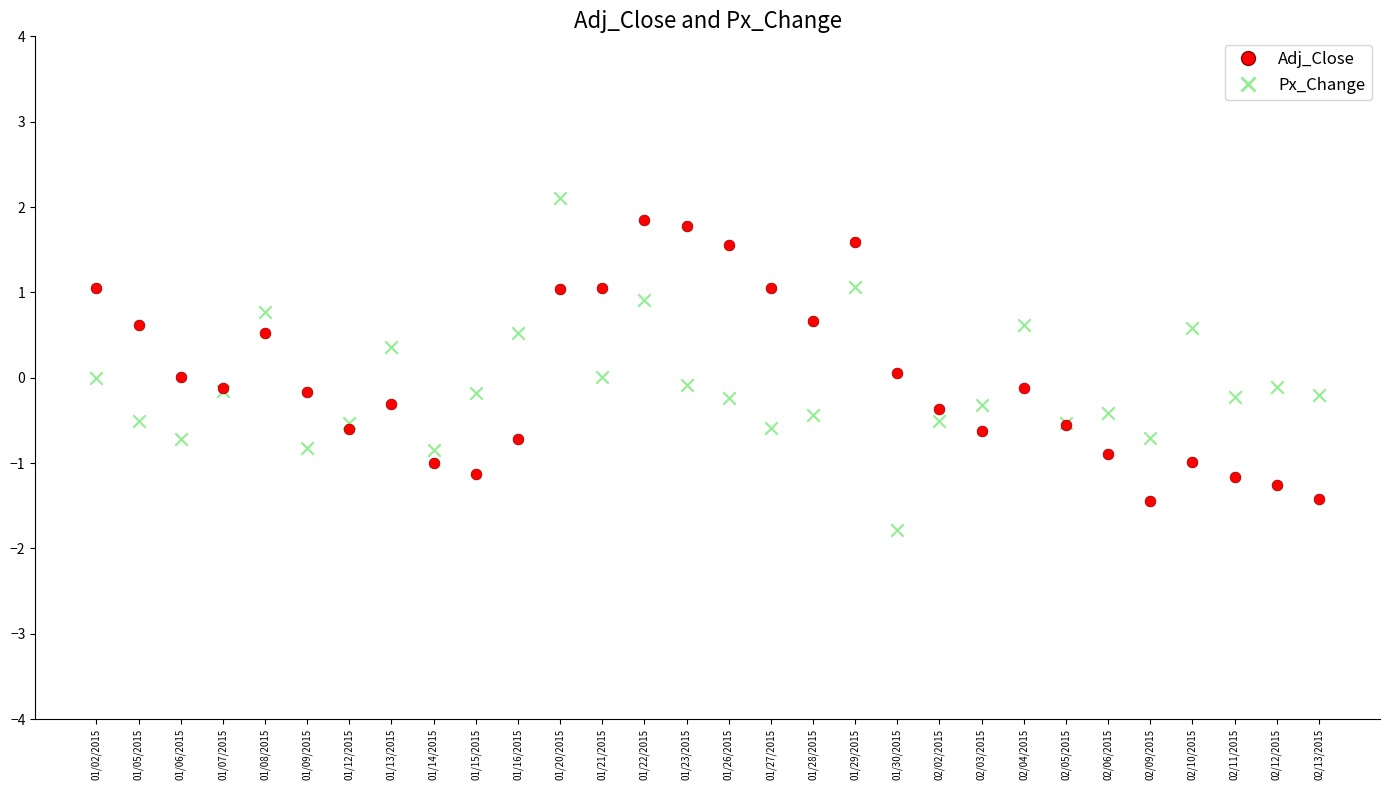

What are all the series names shown in the legend?

Adj_Close, Px_Change